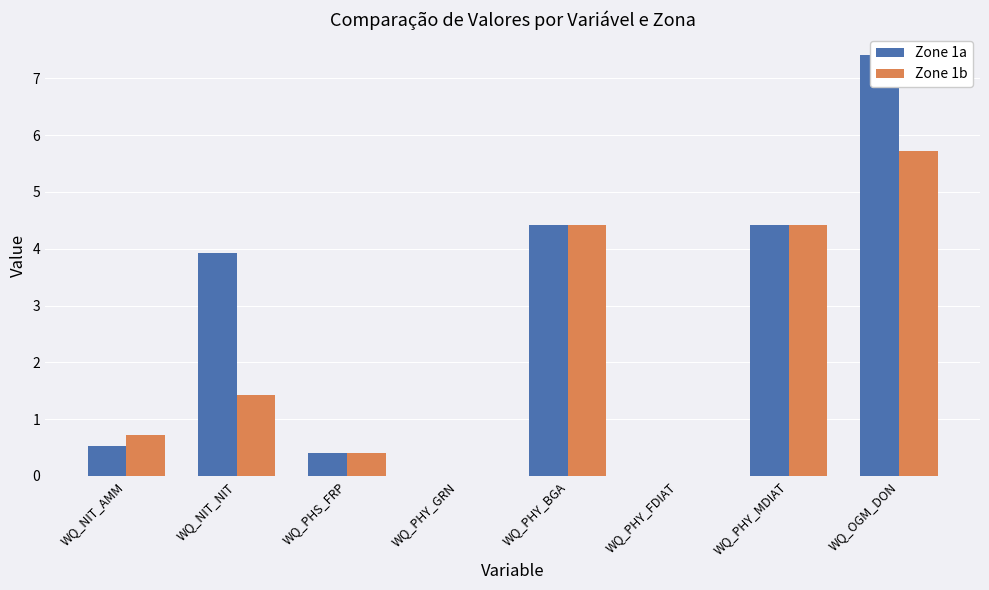

Which series has the largest range (max minus min)?

Zone 1a